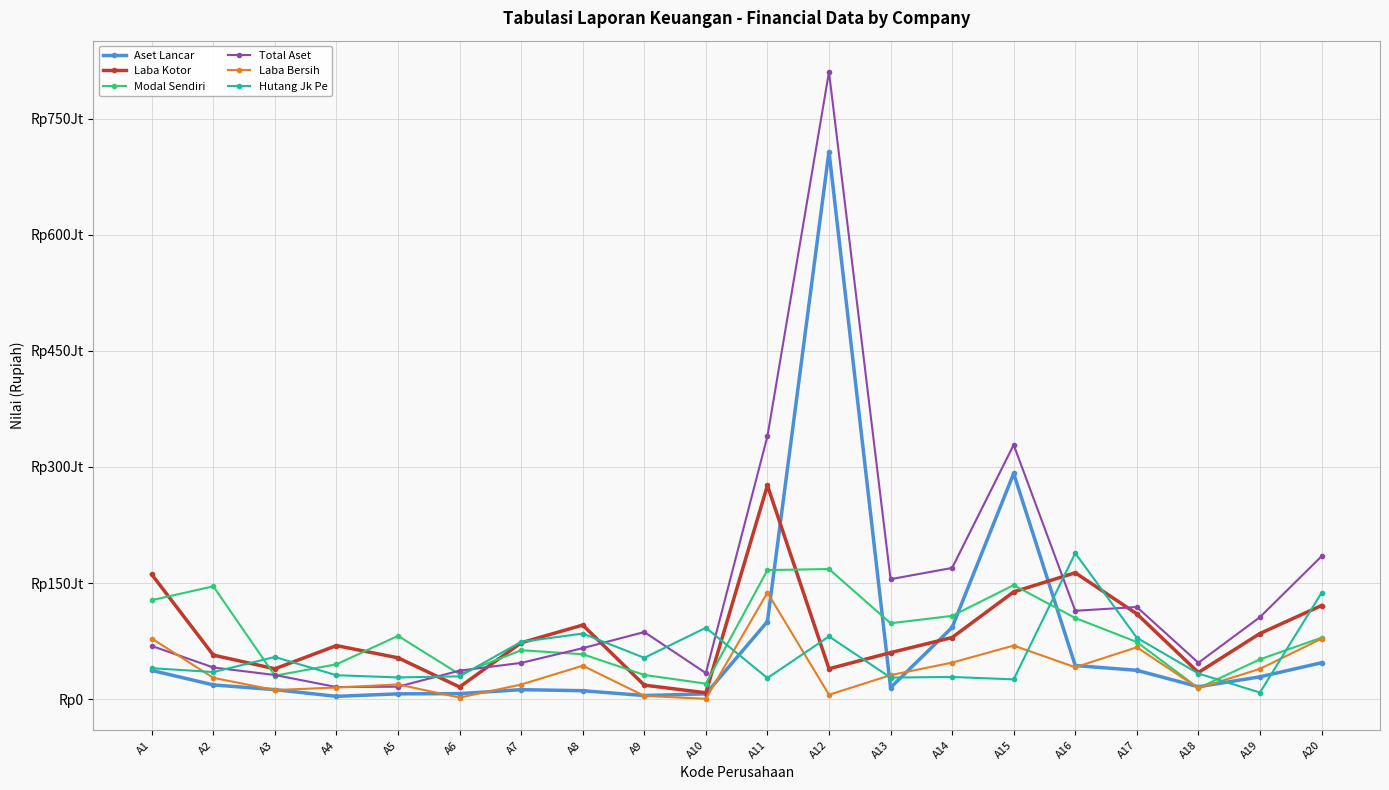

True or false: Aset Lancar and Laba Bersih intersect in this chart.

True